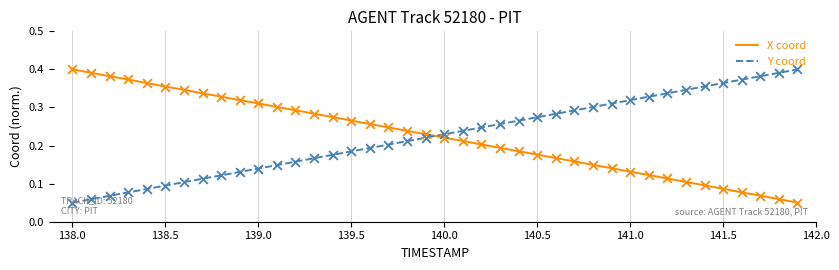

How many intersections are there between X coord and Y coord?

1